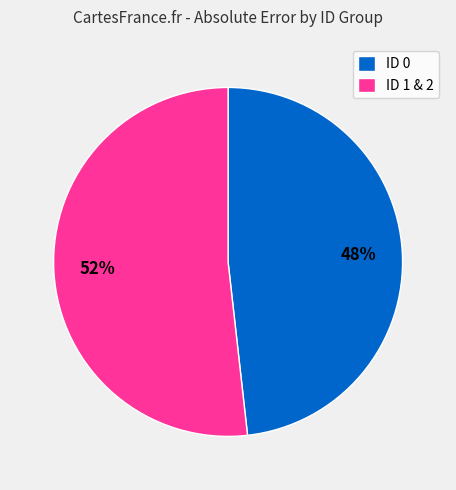

What percentage is the ID 1 & 2 slice, to the nearest percent?

52%